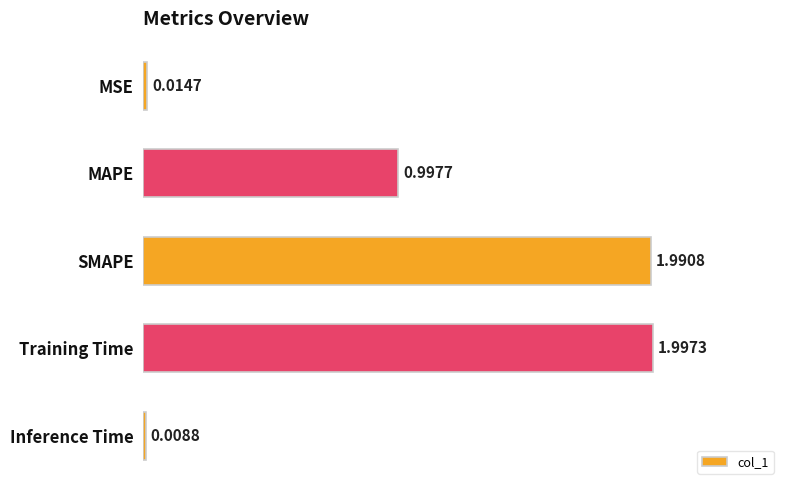

Where is the data nearest to the value 1?

MAPE